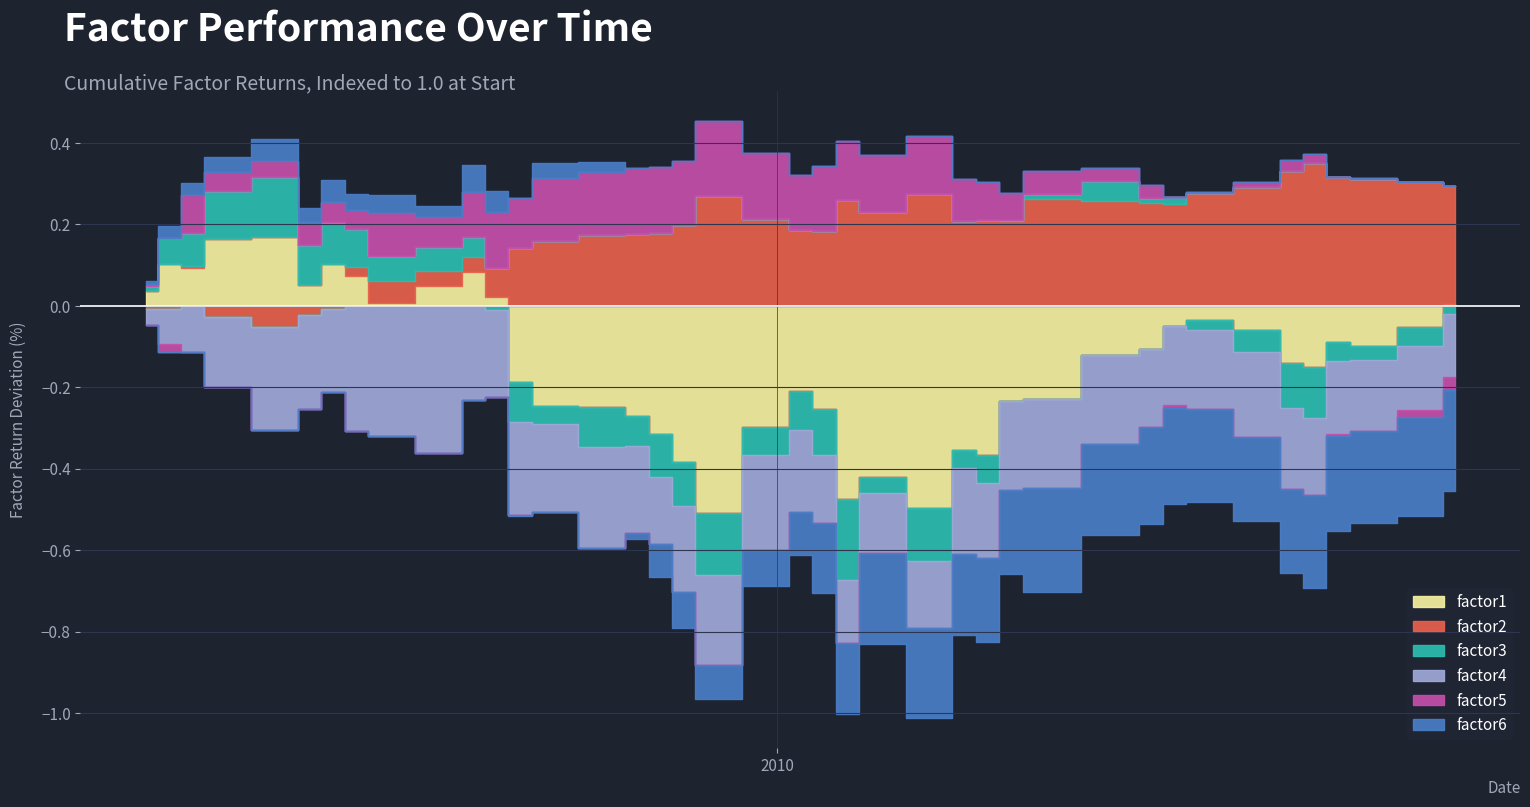

The factor2 series shows 1.5 at 34. True or false?

False